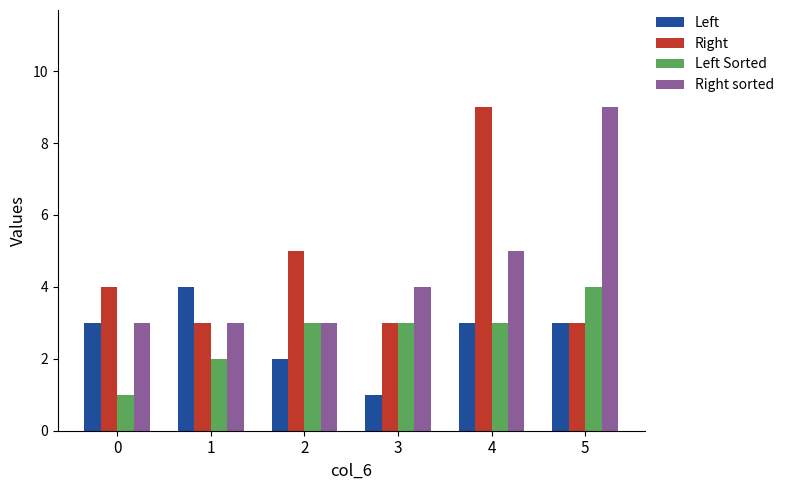

How many Left Sorted values are between 2 and 3?

4